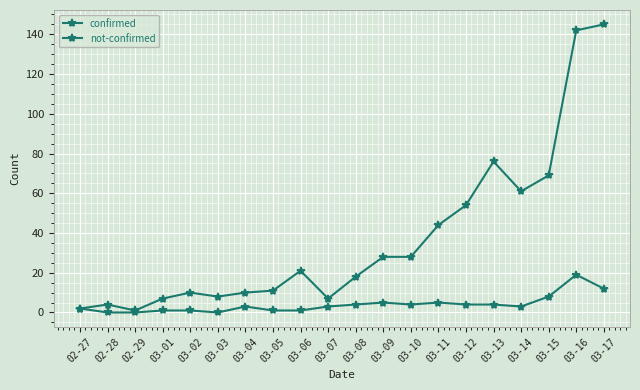

How many lines are shown in the chart?

2